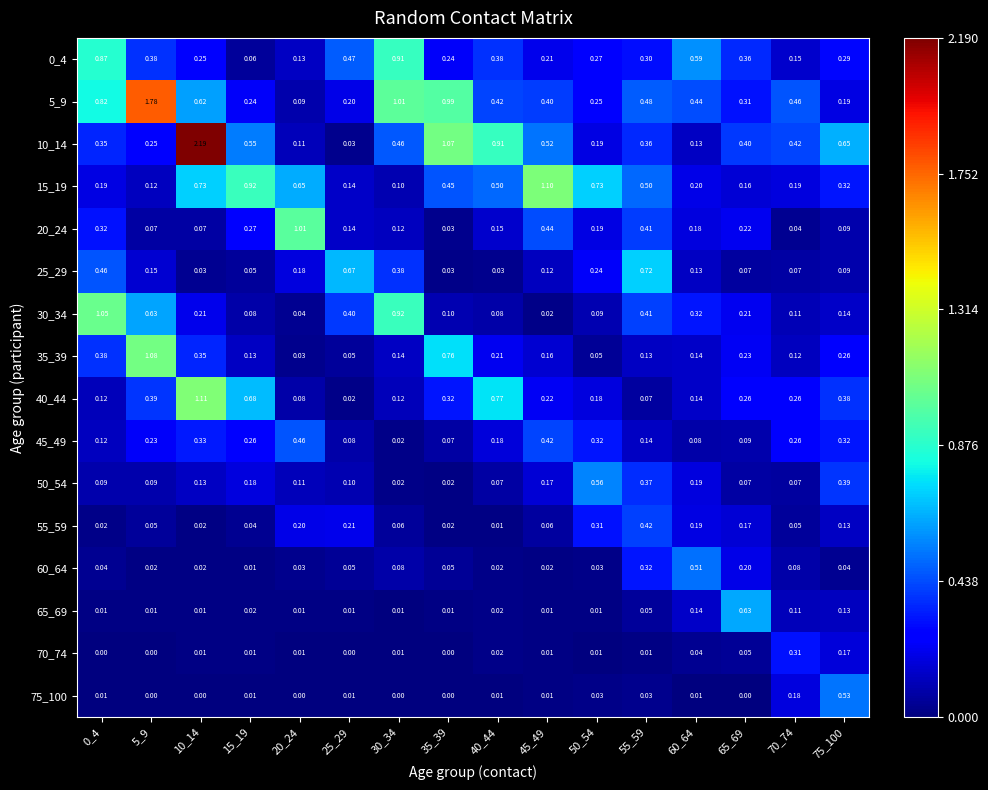

Is the value of 45_49 at 75_100 greater than the value of 15_19 at 5_9?

Yes